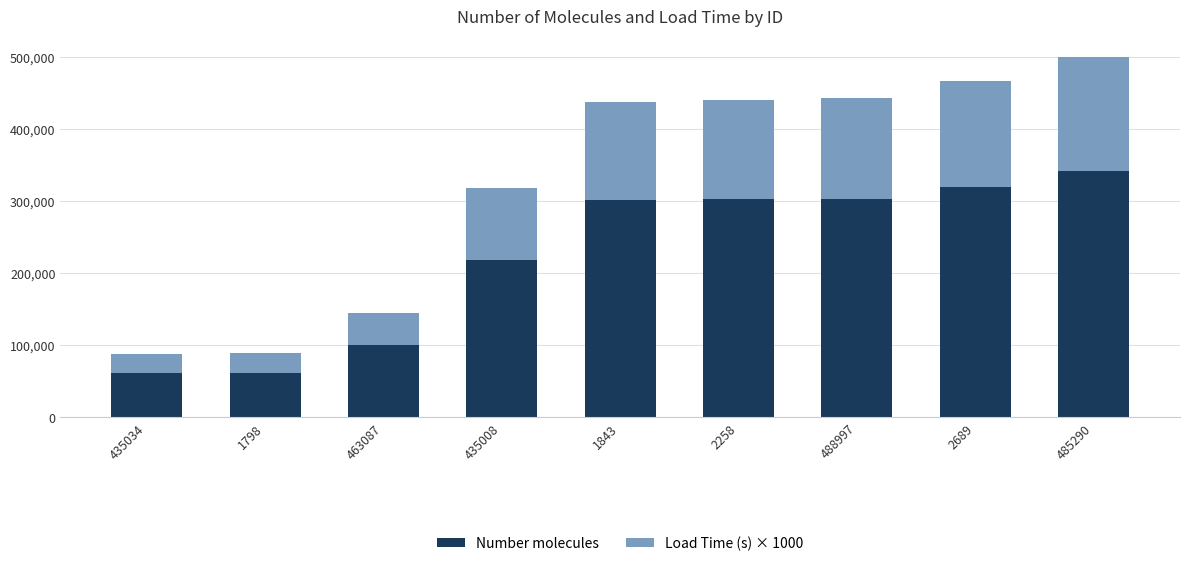

What is the total value across all series at 2258?

439405